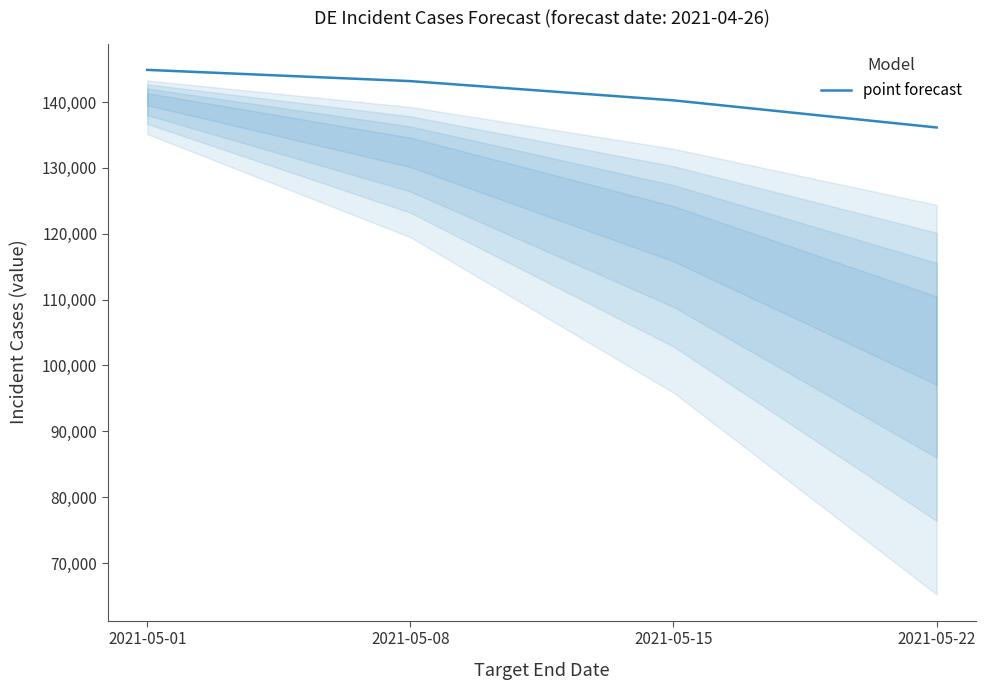

Reading right to left, transcribe all the data shown in this chart.

2021-05-22=136142	2021-05-15=140260	2021-05-08=143184	2021-05-01=144890